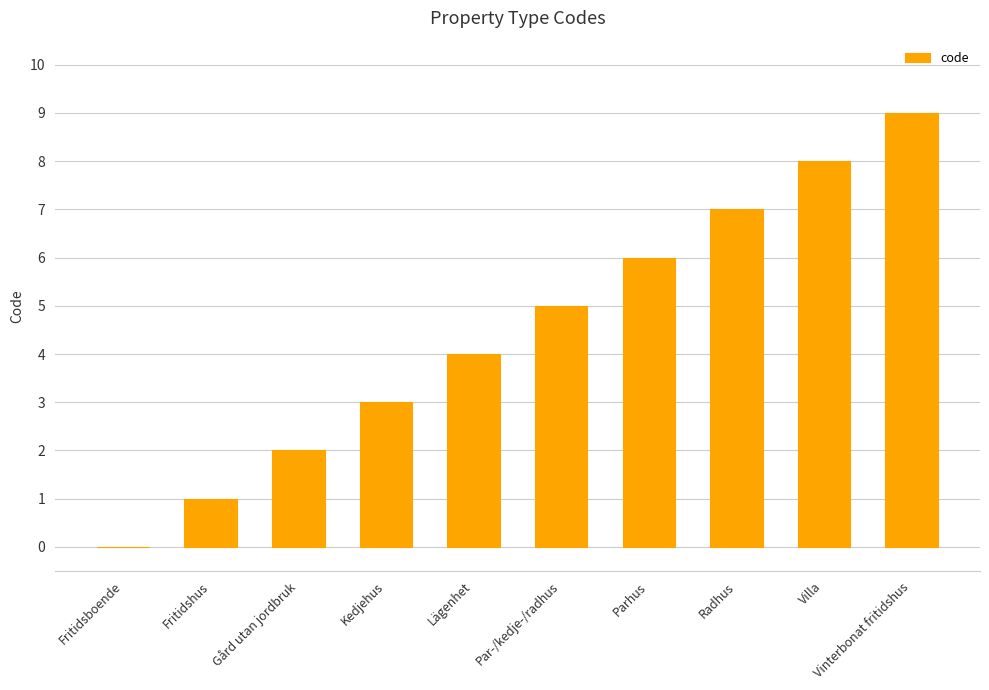

What value does the data have at Lägenhet?

4